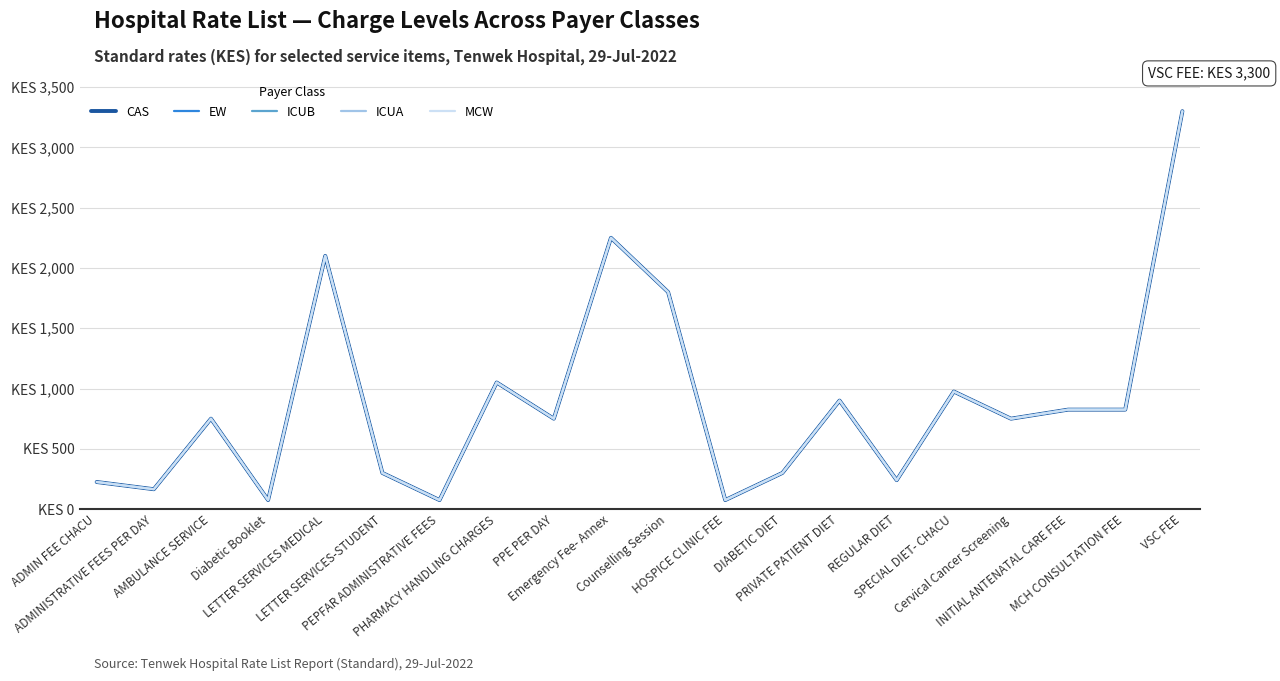

Reading left to right, what are all the values shown in this chart?

CAS: ADMIN FEE CHACU=225	ADMINISTRATIVE FEES PER DAY=165	AMBULANCE SERVICE=750	Diabetic Booklet=75	LETTER SERVICES MEDICAL=2100	LETTER SERVICES-STUDENT=300	PEPFAR ADMINISTRATIVE FEES=75	PHARMACY HANDLING CHARGES=1050	PPE PER DAY=750	Emergency Fee- Annex=2250	Counselling Session=1800	HOSPICE CLINIC FEE=75	DIABETIC DIET=300	PRIVATE PATIENT DIET=900	REGULAR DIET=240	SPECIAL DIET- CHACU=975	Cervical Cancer Screening=750	INITIAL ANTENATAL CARE FEE=825	MCH CONSULTATION FEE=825	VSC FEE=3300
EW: ADMIN FEE CHACU=225	ADMINISTRATIVE FEES PER DAY=165	AMBULANCE SERVICE=750	Diabetic Booklet=75	LETTER SERVICES MEDICAL=2100	LETTER SERVICES-STUDENT=300	PEPFAR ADMINISTRATIVE FEES=75	PHARMACY HANDLING CHARGES=1050	PPE PER DAY=750	Emergency Fee- Annex=2250	Counselling Session=1800	HOSPICE CLINIC FEE=75	DIABETIC DIET=300	PRIVATE PATIENT DIET=900	REGULAR DIET=240	SPECIAL DIET- CHACU=975	Cervical Cancer Screening=750	INITIAL ANTENATAL CARE FEE=825	MCH CONSULTATION FEE=825	VSC FEE=3300
ICUB: ADMIN FEE CHACU=225	ADMINISTRATIVE FEES PER DAY=165	AMBULANCE SERVICE=750	Diabetic Booklet=75	LETTER SERVICES MEDICAL=2100	LETTER SERVICES-STUDENT=300	PEPFAR ADMINISTRATIVE FEES=75	PHARMACY HANDLING CHARGES=1050	PPE PER DAY=750	Emergency Fee- Annex=2250	Counselling Session=1800	HOSPICE CLINIC FEE=75	DIABETIC DIET=300	PRIVATE PATIENT DIET=900	REGULAR DIET=240	SPECIAL DIET- CHACU=975	Cervical Cancer Screening=750	INITIAL ANTENATAL CARE FEE=825	MCH CONSULTATION FEE=825	VSC FEE=3300
ICUA: ADMIN FEE CHACU=225	ADMINISTRATIVE FEES PER DAY=165	AMBULANCE SERVICE=750	Diabetic Booklet=75	LETTER SERVICES MEDICAL=2100	LETTER SERVICES-STUDENT=300	PEPFAR ADMINISTRATIVE FEES=75	PHARMACY HANDLING CHARGES=1050	PPE PER DAY=750	Emergency Fee- Annex=2250	Counselling Session=1800	HOSPICE CLINIC FEE=75	DIABETIC DIET=300	PRIVATE PATIENT DIET=900	REGULAR DIET=240	SPECIAL DIET- CHACU=975	Cervical Cancer Screening=750	INITIAL ANTENATAL CARE FEE=825	MCH CONSULTATION FEE=825	VSC FEE=3300
MCW: ADMIN FEE CHACU=225	ADMINISTRATIVE FEES PER DAY=165	AMBULANCE SERVICE=750	Diabetic Booklet=75	LETTER SERVICES MEDICAL=2100	LETTER SERVICES-STUDENT=300	PEPFAR ADMINISTRATIVE FEES=75	PHARMACY HANDLING CHARGES=1050	PPE PER DAY=750	Emergency Fee- Annex=2250	Counselling Session=1800	HOSPICE CLINIC FEE=75	DIABETIC DIET=300	PRIVATE PATIENT DIET=900	REGULAR DIET=240	SPECIAL DIET- CHACU=975	Cervical Cancer Screening=750	INITIAL ANTENATAL CARE FEE=825	MCH CONSULTATION FEE=825	VSC FEE=3300